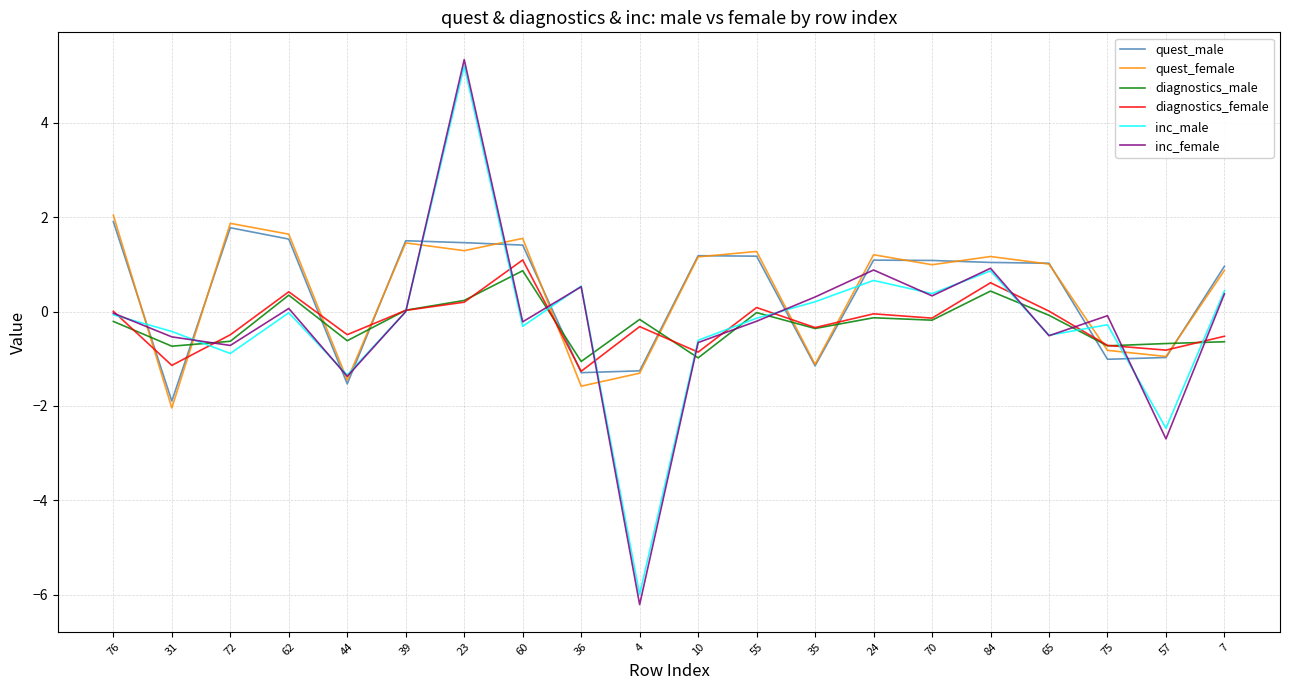

Which category has the highest value in the inc_male series?

23